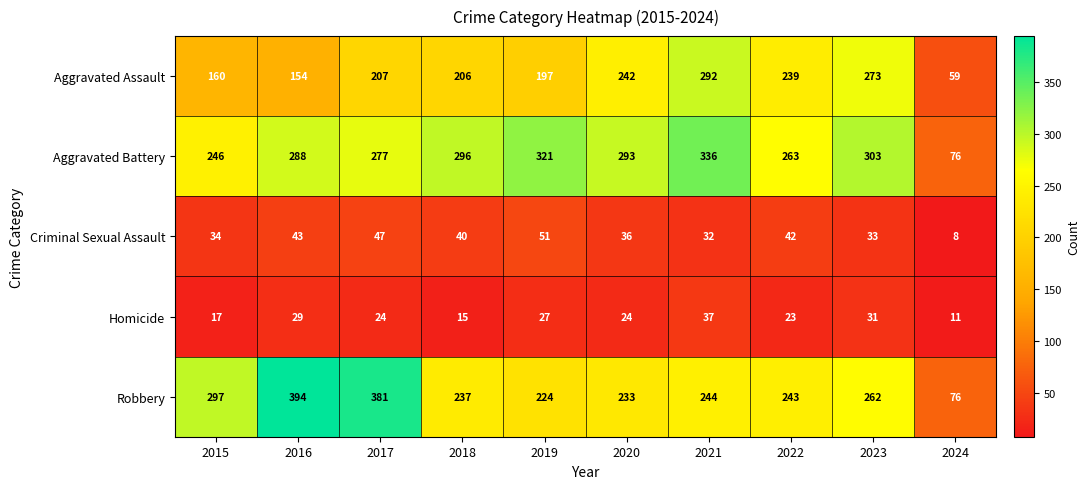

Which series has the widest spread of values?

Robbery